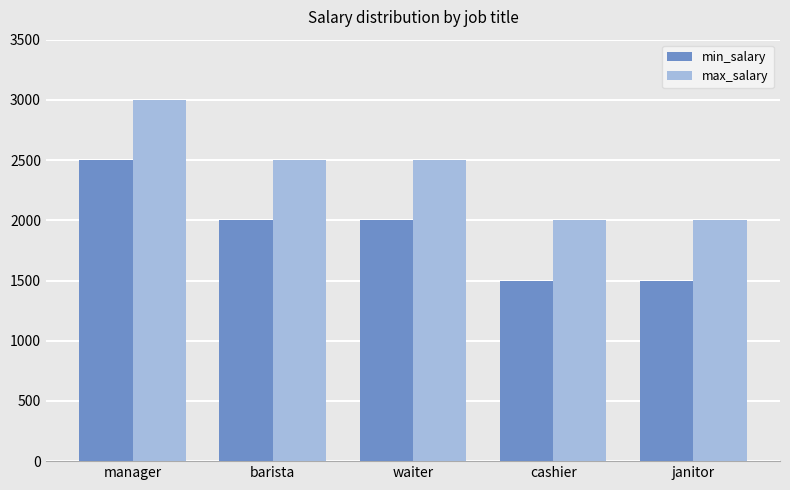

Count the number of data series in this chart.

2